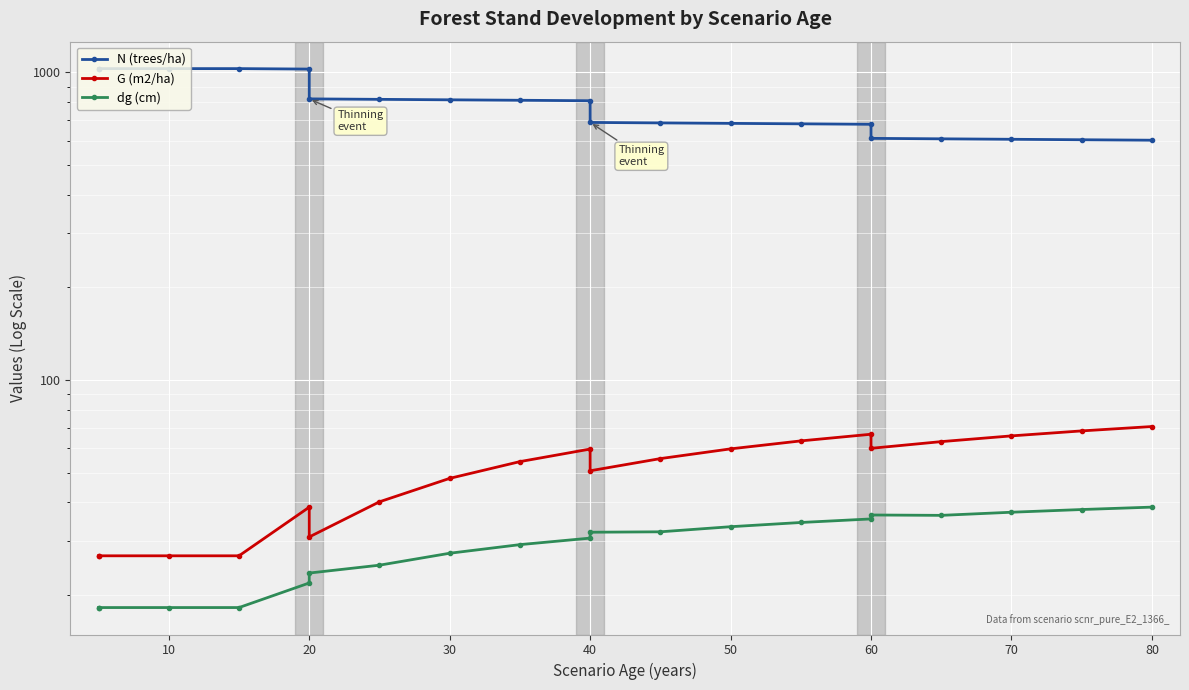

What is the average value of the G (m2/ha) series?

50.2